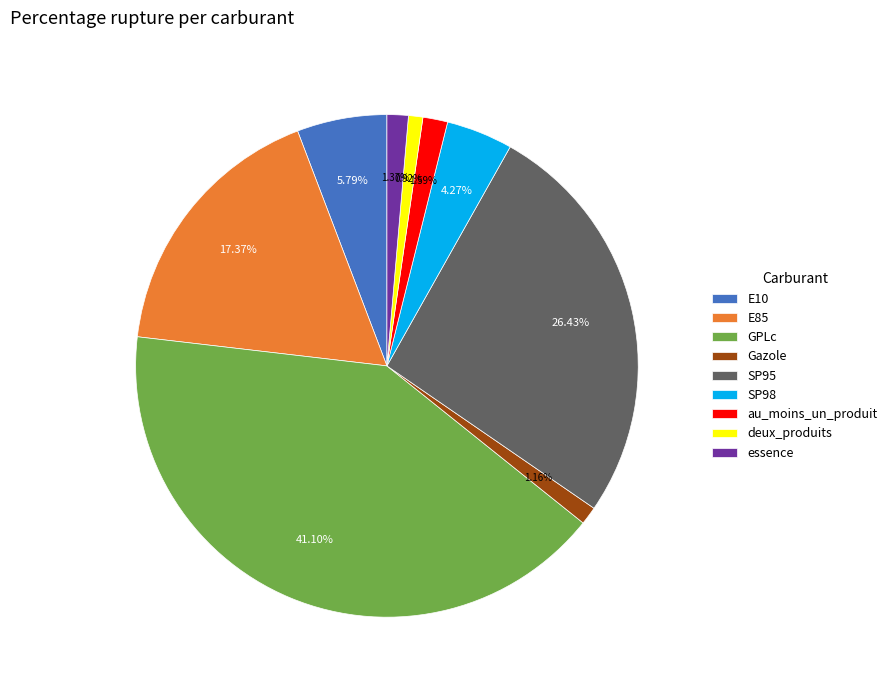

How many slices are in this pie chart?

9